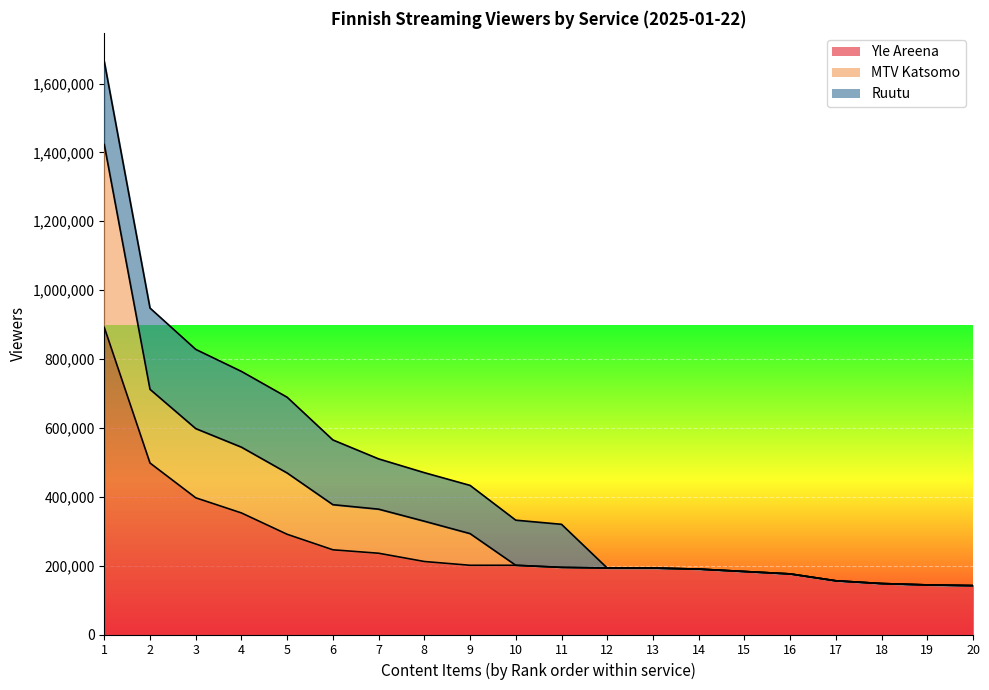

What is the sum of all Yle Areena values?

5247000